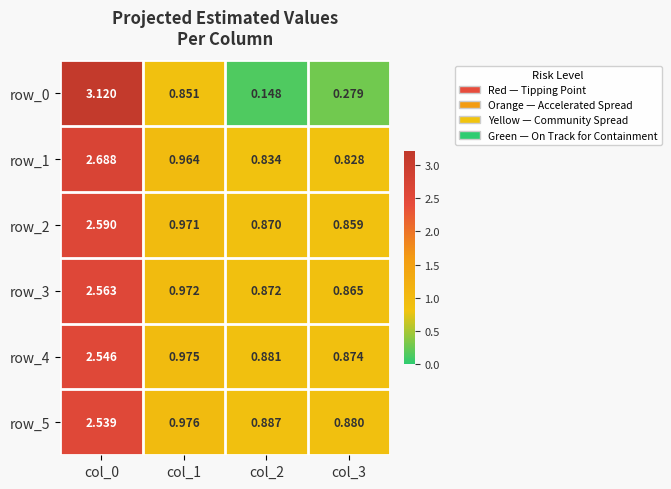

Is the value of row_3 at col_1 greater than the value of row_2 at col_3?

Yes